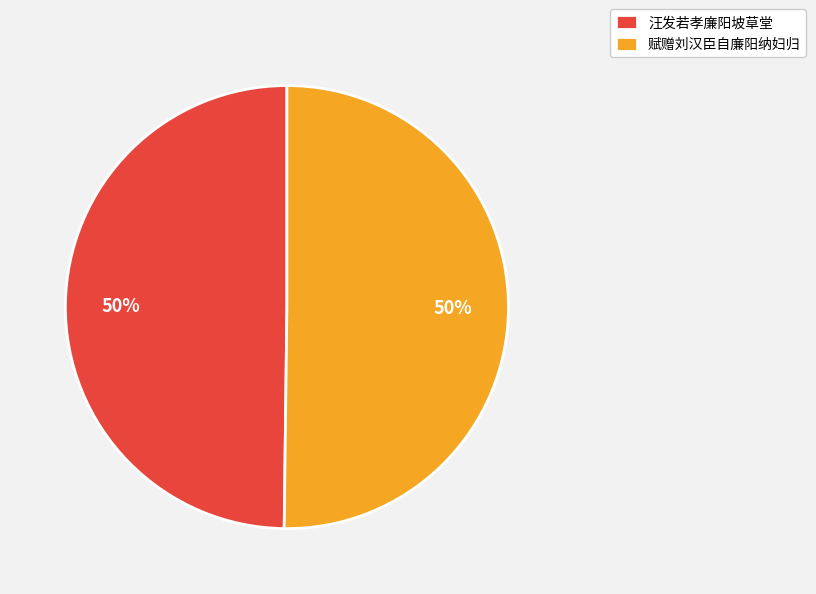

Is the sum of 汪发若孝廉阳坡草堂 and 赋赠刘汉臣自廉阳纳妇归 greater than half?

Yes